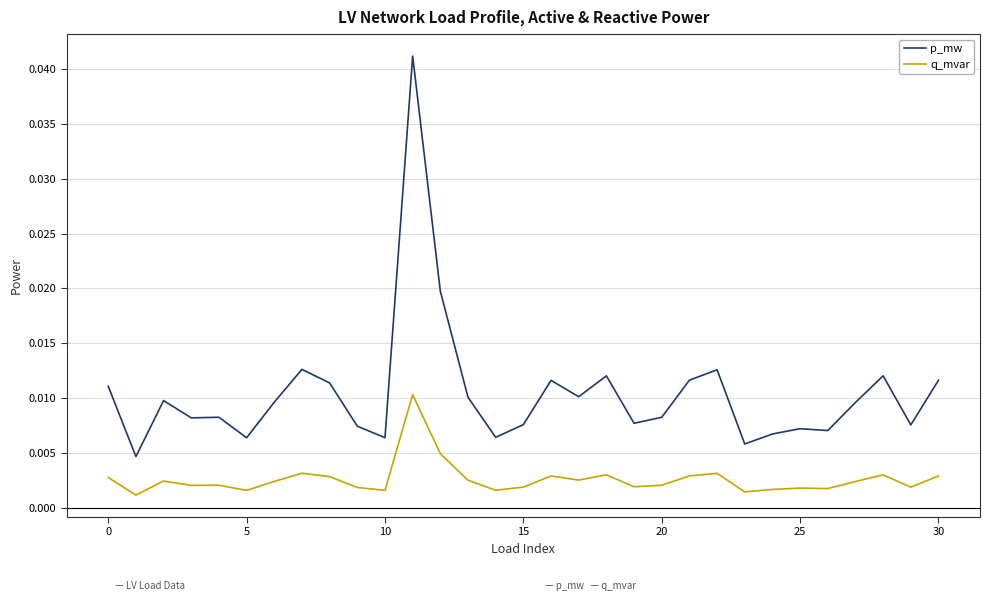

True or false: p_mw and q_mvar cross at least once.

False